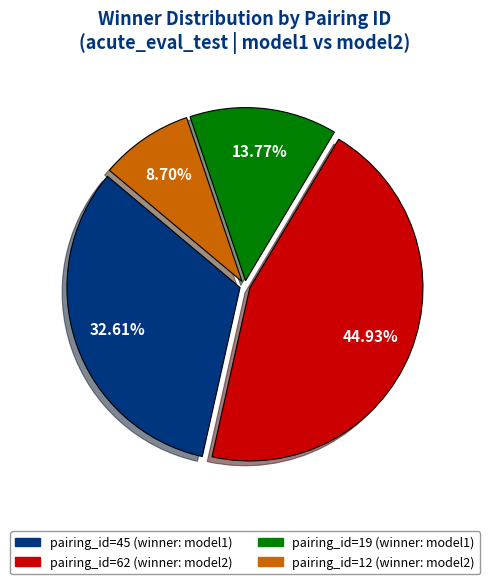

Does any single category account for the majority?

No